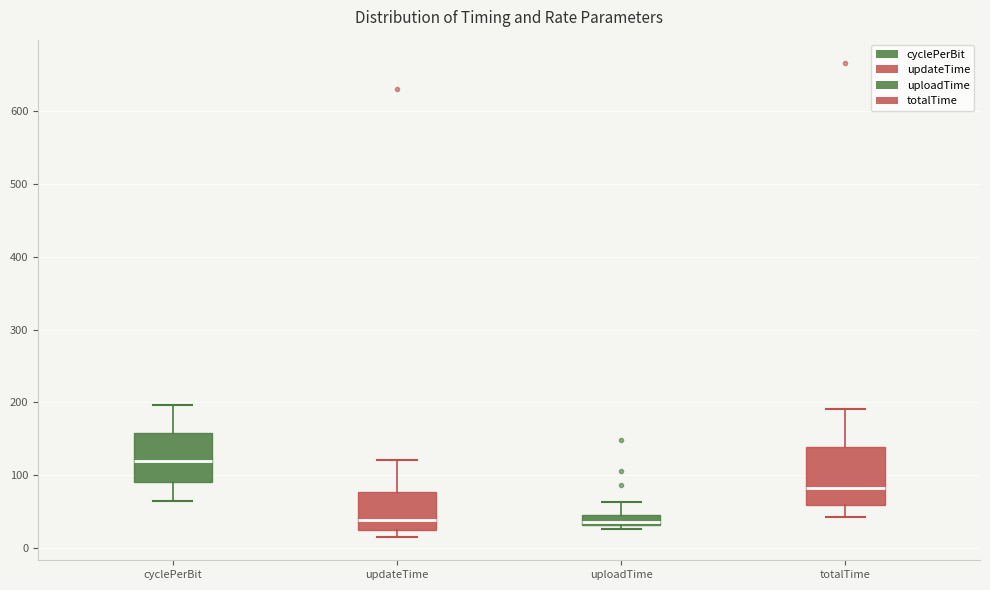

Which box has the highest median line?

cyclePerBit